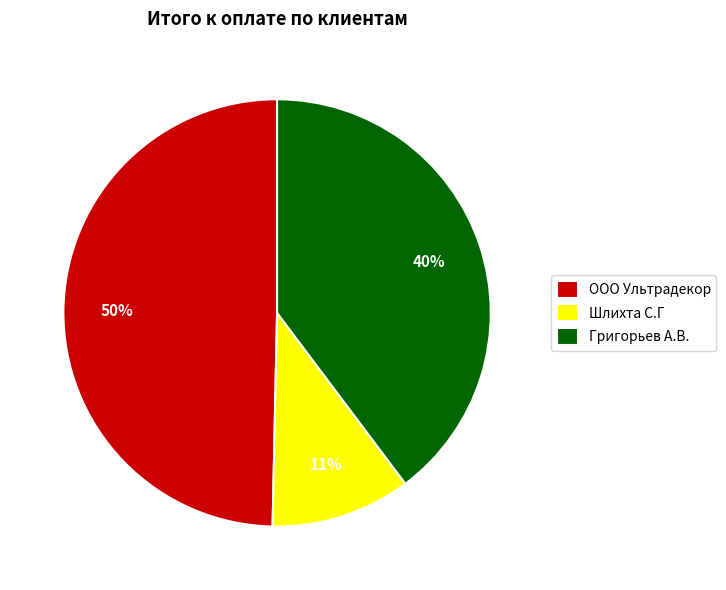

Do Григорьев А.В. and ООО Ультрадекор together represent more than half of the pie?

Yes